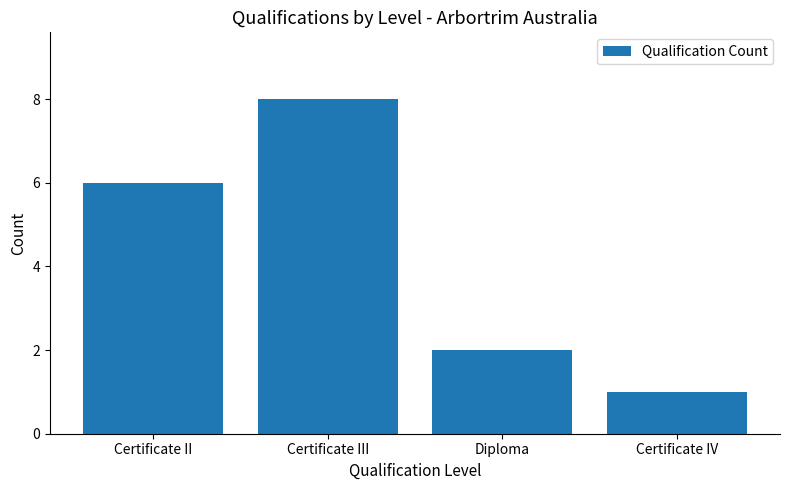

Rank the categories by value from highest to lowest.

Certificate III, Certificate II, Diploma, Certificate IV